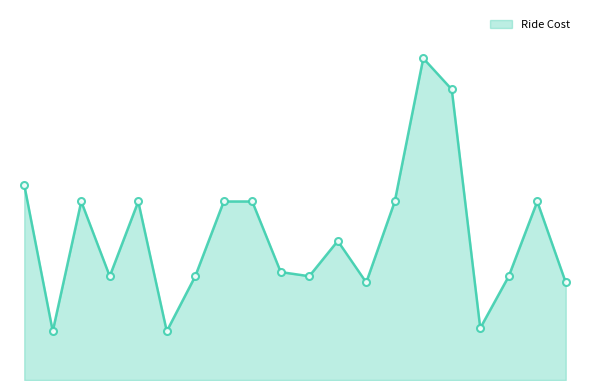

Does the chart have visible grid lines?

No